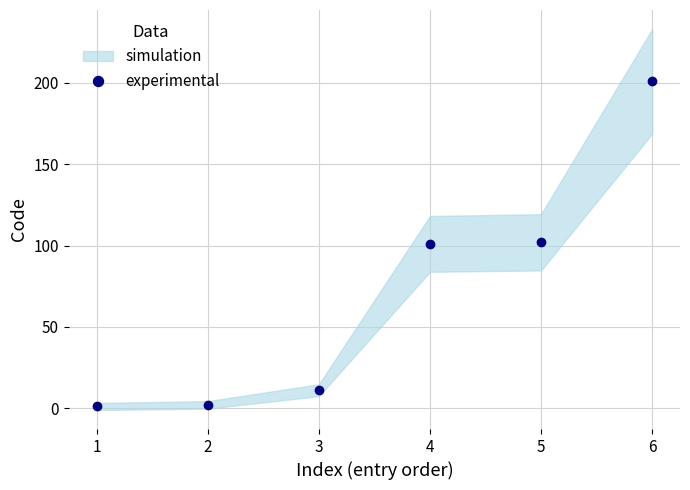

How many data points are less than 101?

3